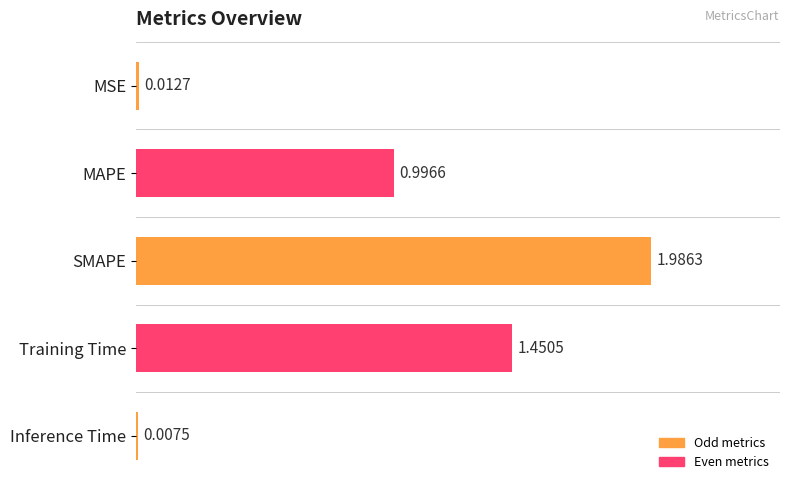

What is the label of the 5th bar from the bottom?

MSE